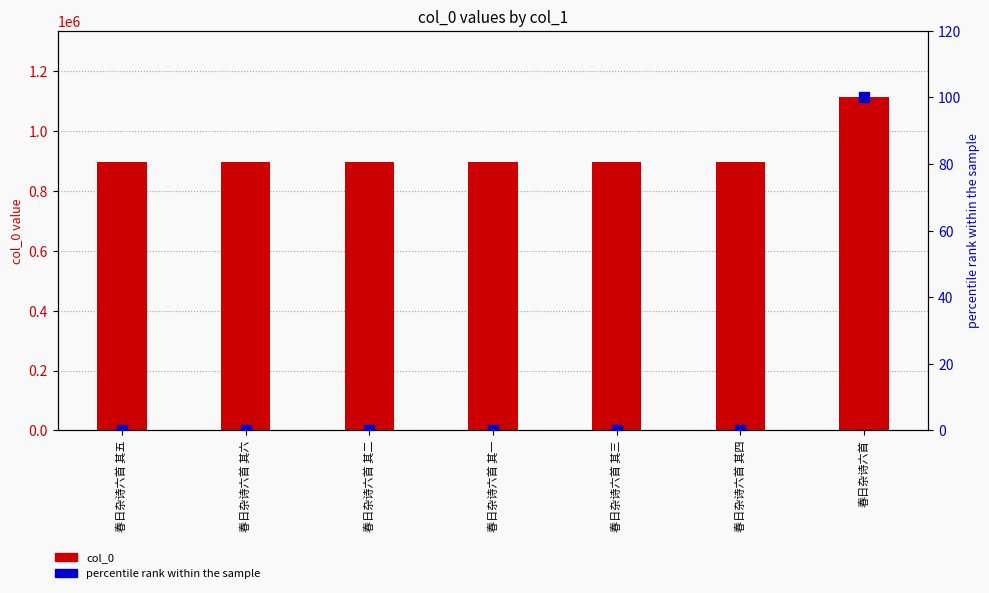

Is the value of col_0 at 春日杂诗六首 其三 greater than the value of percentile rank within the sample at 春日杂诗六首 其一?

Yes